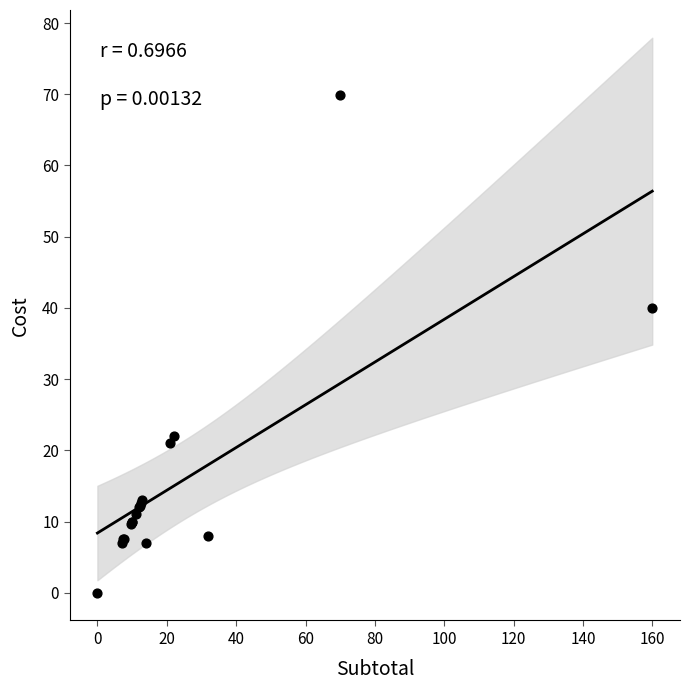

What Y value in the scatter plot is closest to 34?

40.0